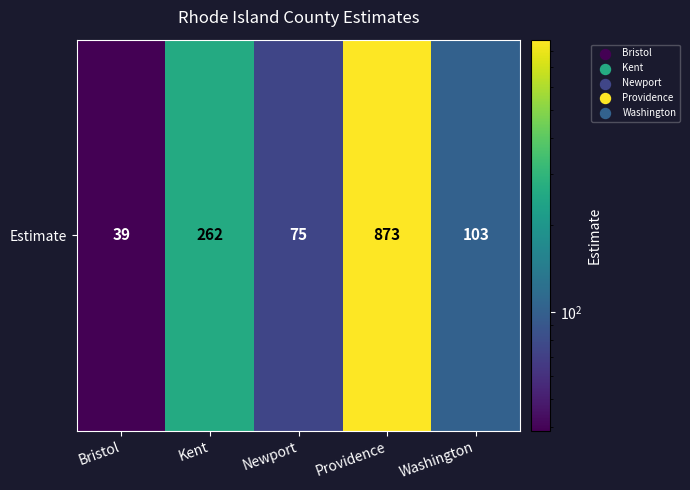

Which category has the highest value across all series?

Providence